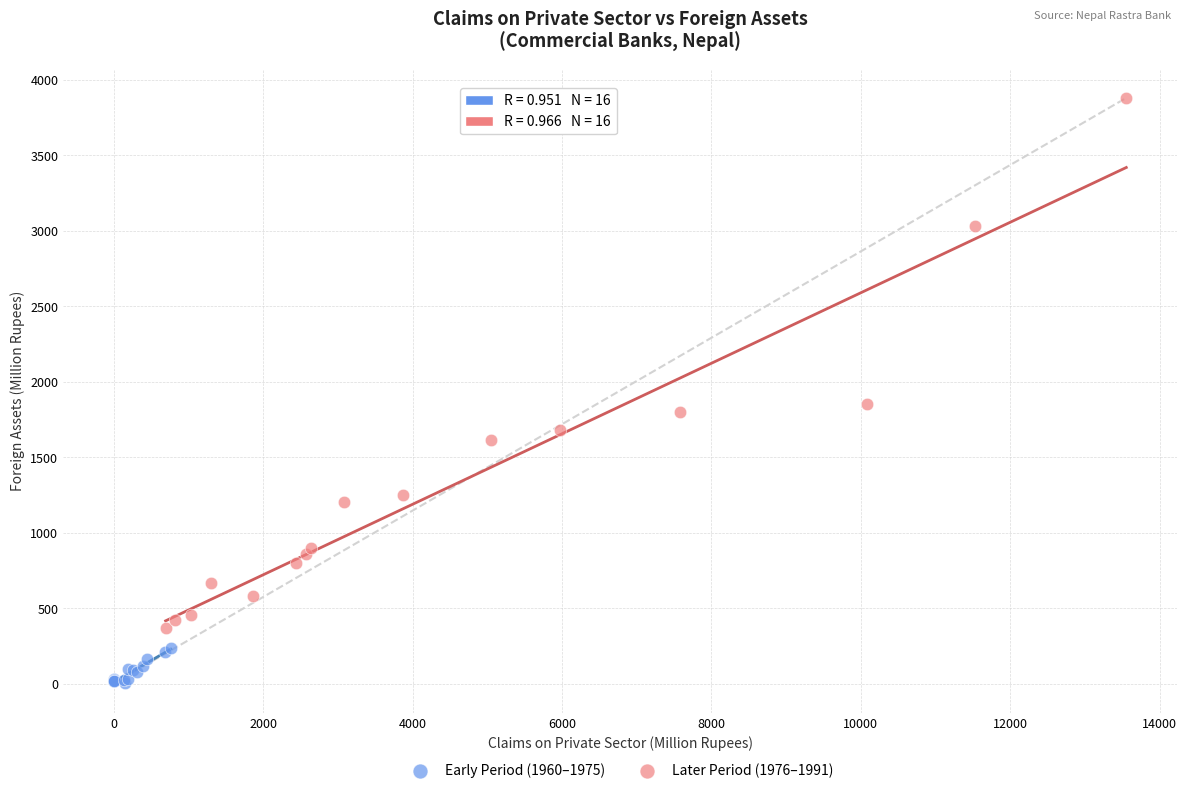

Which series contains the lowest Y value?

Early Period (1960–1975)